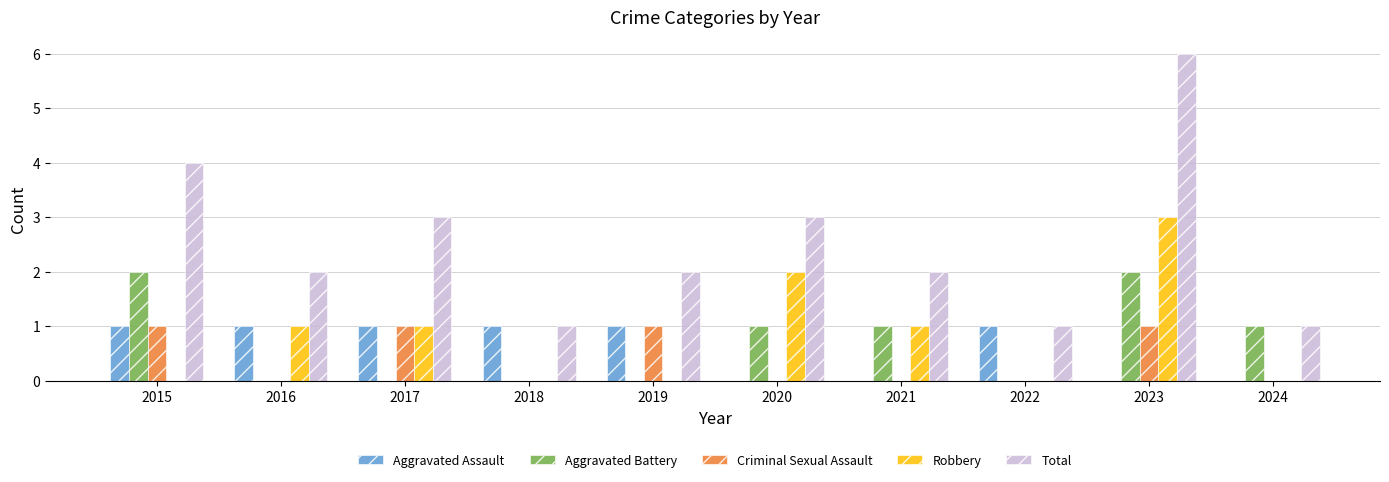

How many series are shown in this chart?

5